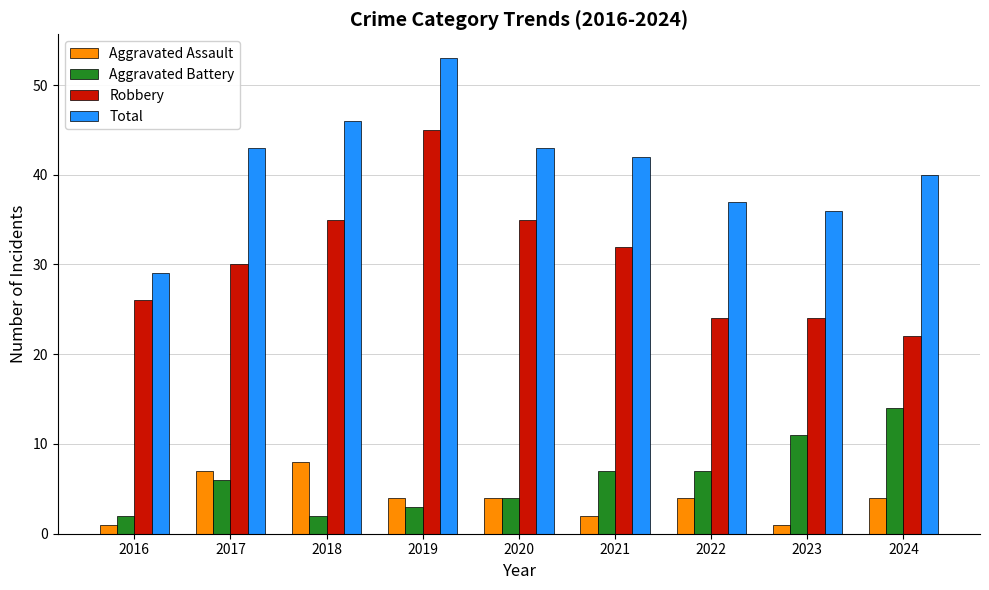

What is the value of the Robbery bar at the 7th from the left?

24